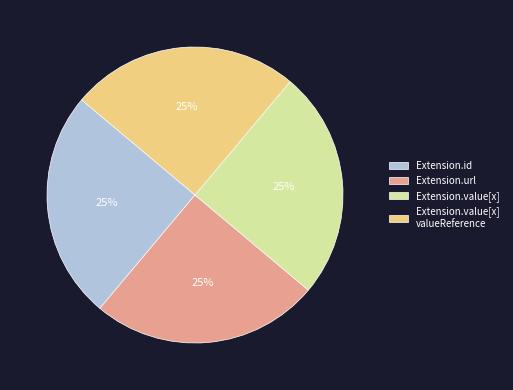

To the nearest percent, what is the difference between the Extension.id and Extension.url slice percentages?

0%